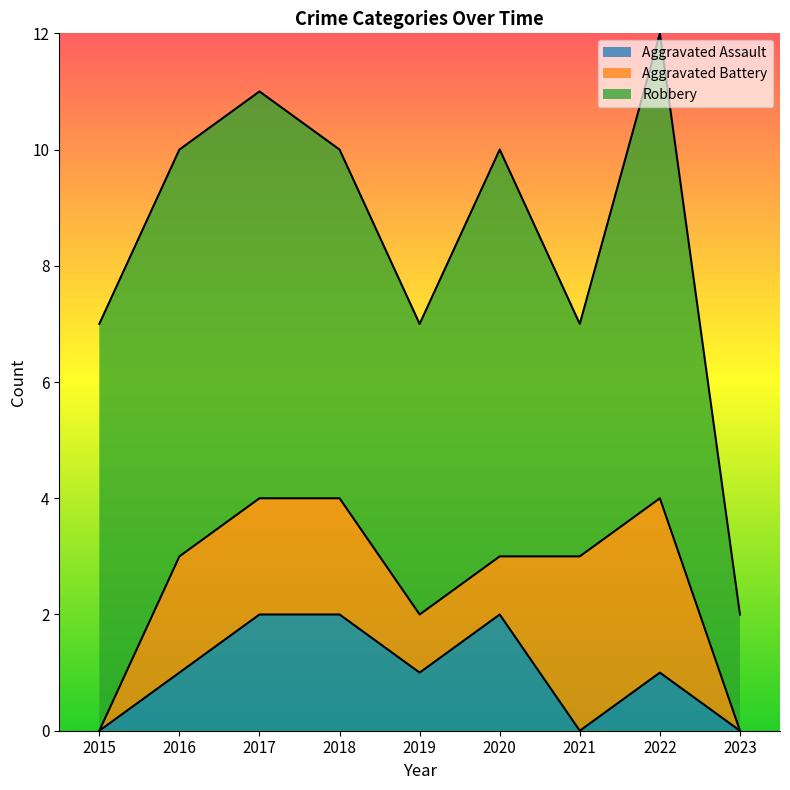

Count the Aggravated Assault values in the range 0 to 2.

9